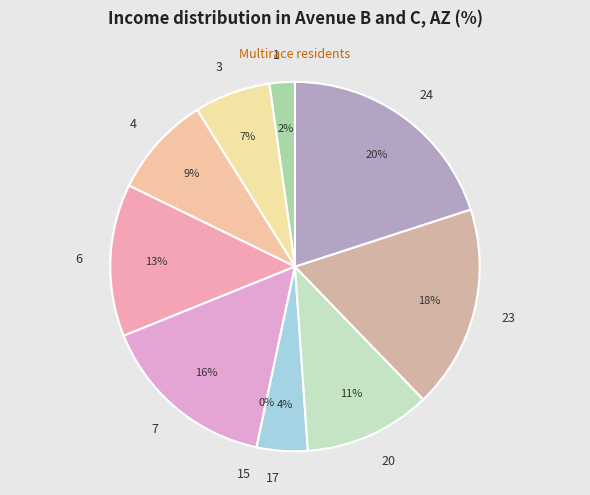

To the nearest percent, what is the average slice percentage?

10%